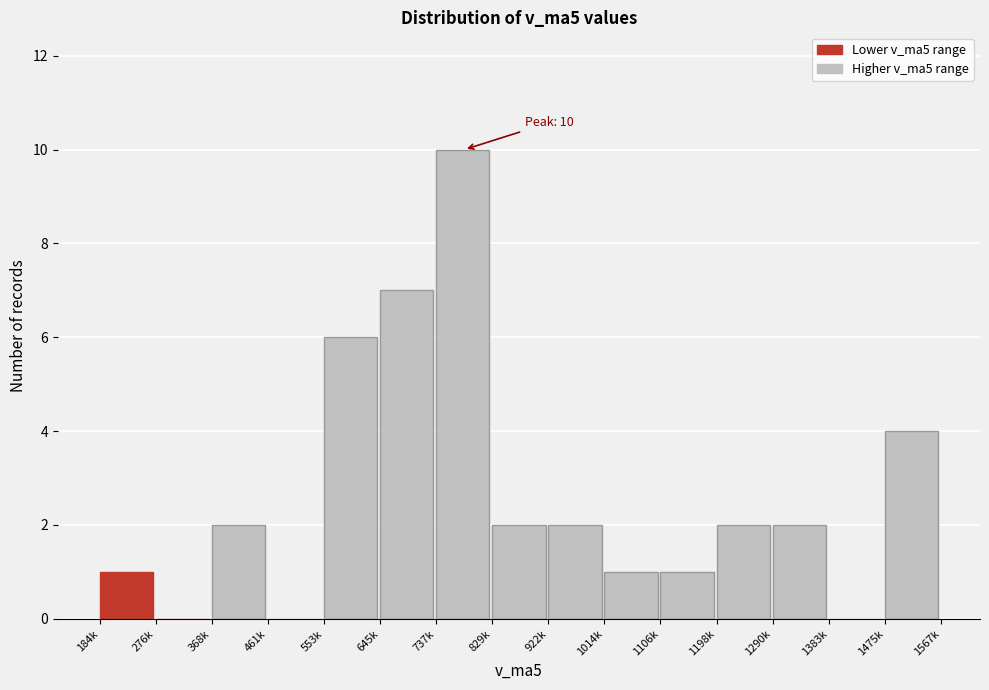

Reading right to left, list all the values displayed in this chart.

1475k=4	1383k=0	1290k=2	1198k=2	1106k=1	1014k=1	922k=2	829k=2	737k=10	645k=7	553k=6	461k=0	368k=2	276k=0	184k=1